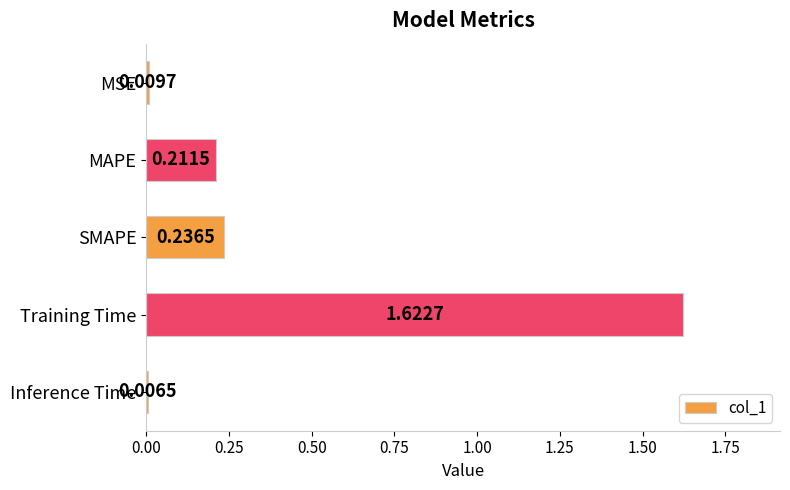

What is the label of the 4th bar from the bottom?

MAPE